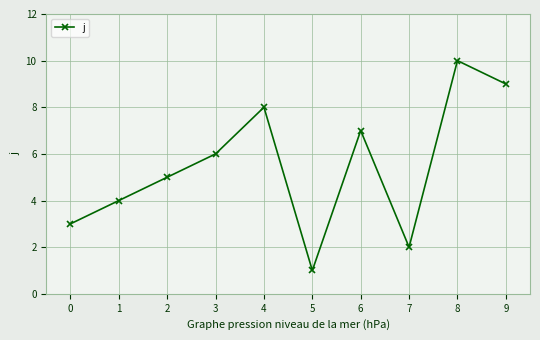

How many values are below 6?

5